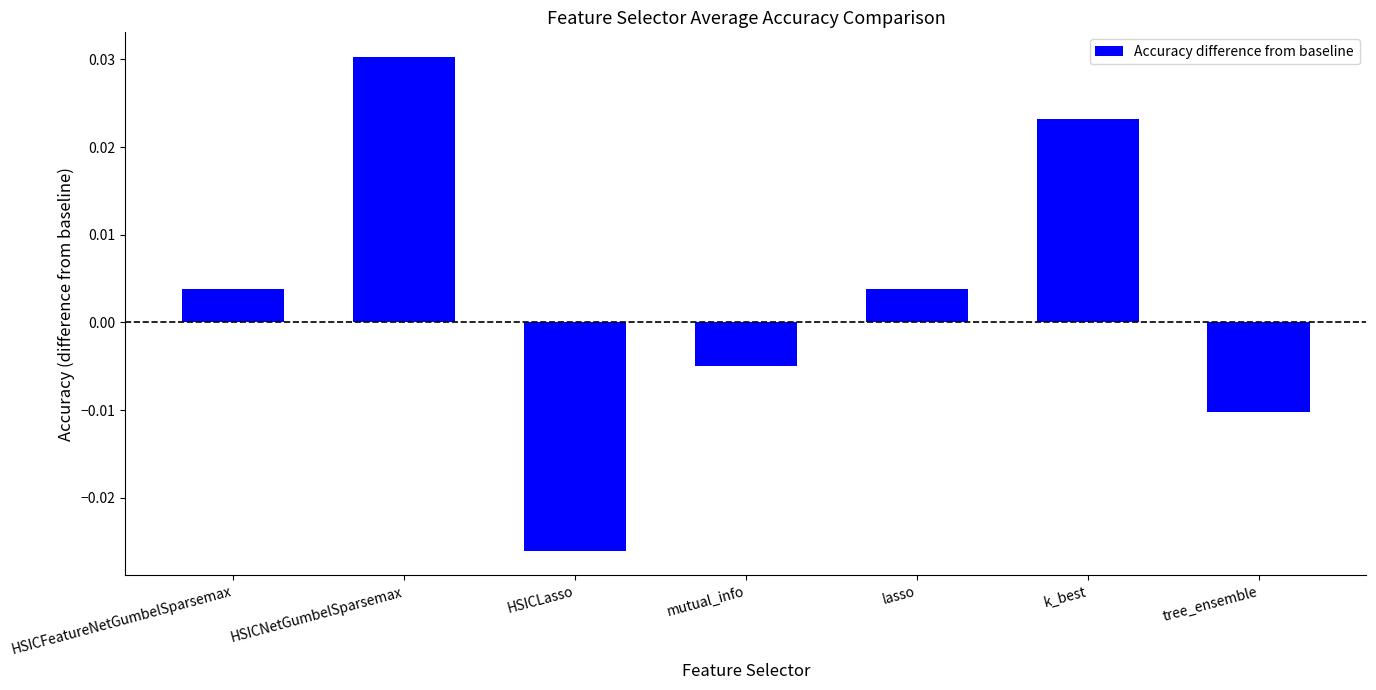

Where does the data first go above 0?

HSICFeatureNetGumbelSparsemax